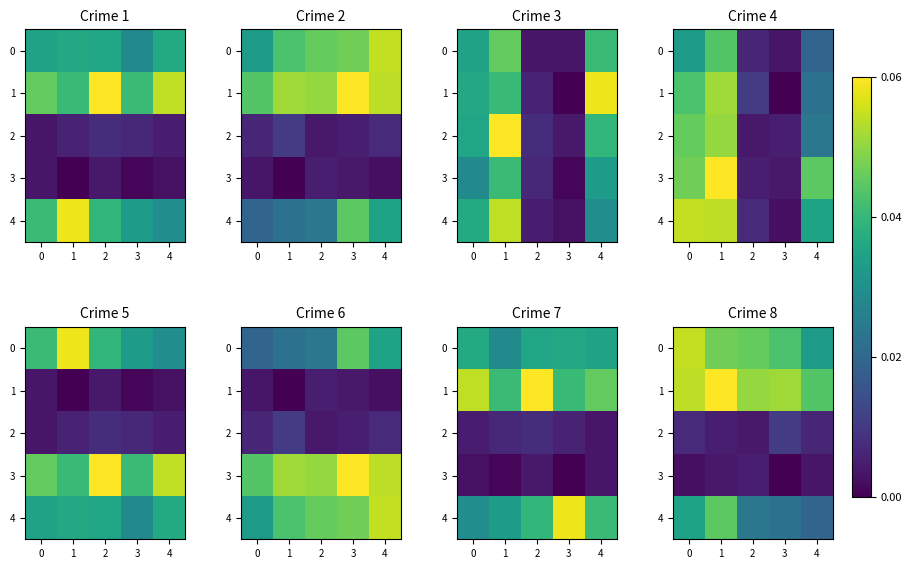

Count the 3 values in the range 0 to 1.

5